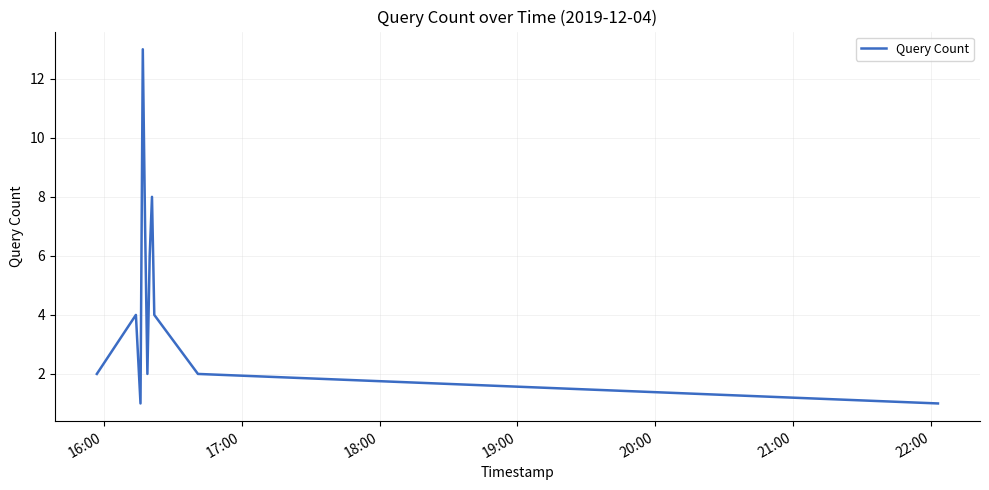

What is the greatest value displayed?

13